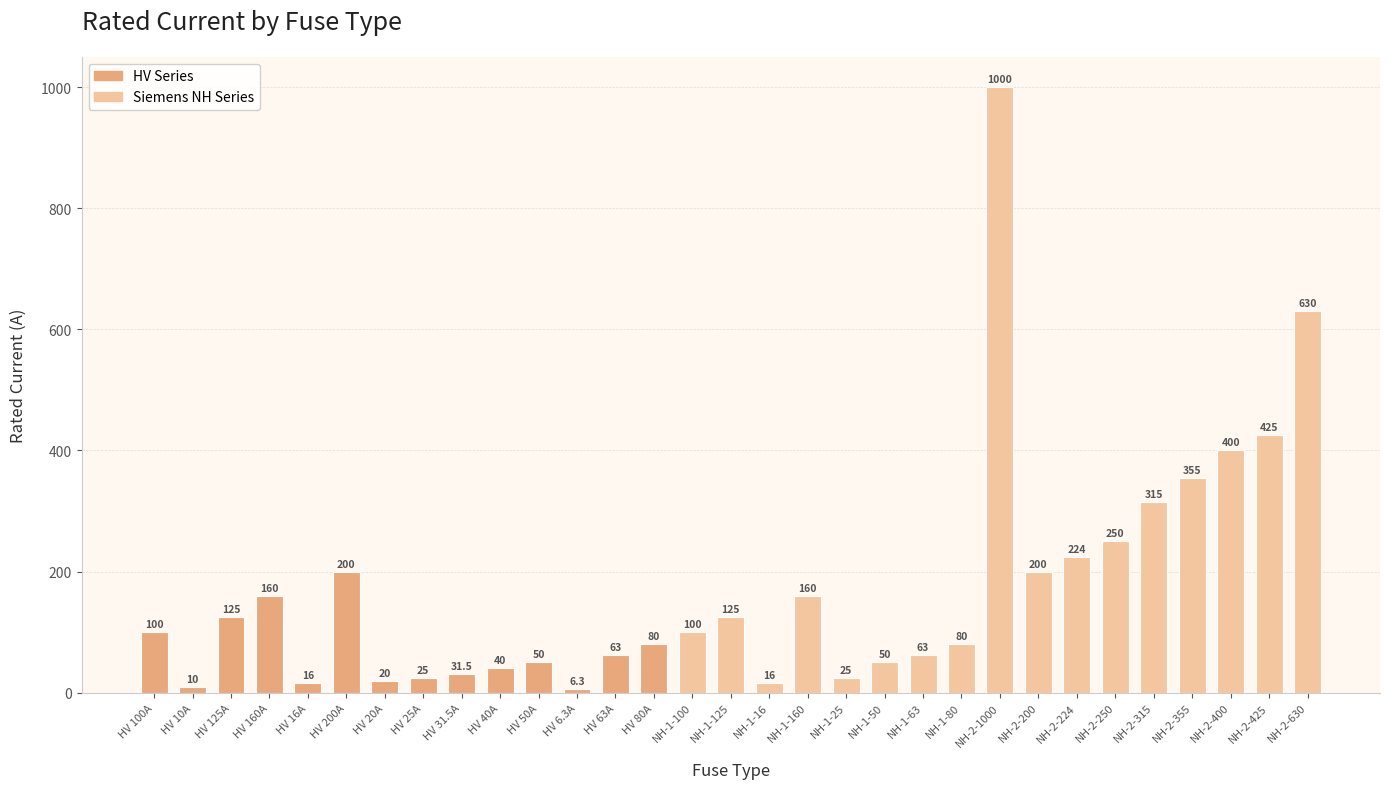

How many series are shown in this chart?

1